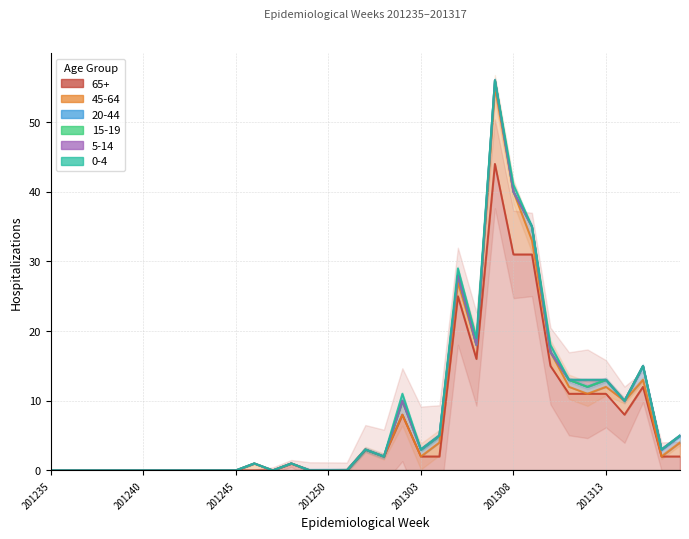

True or false: 65+ and 45-64 cross at least once.

False